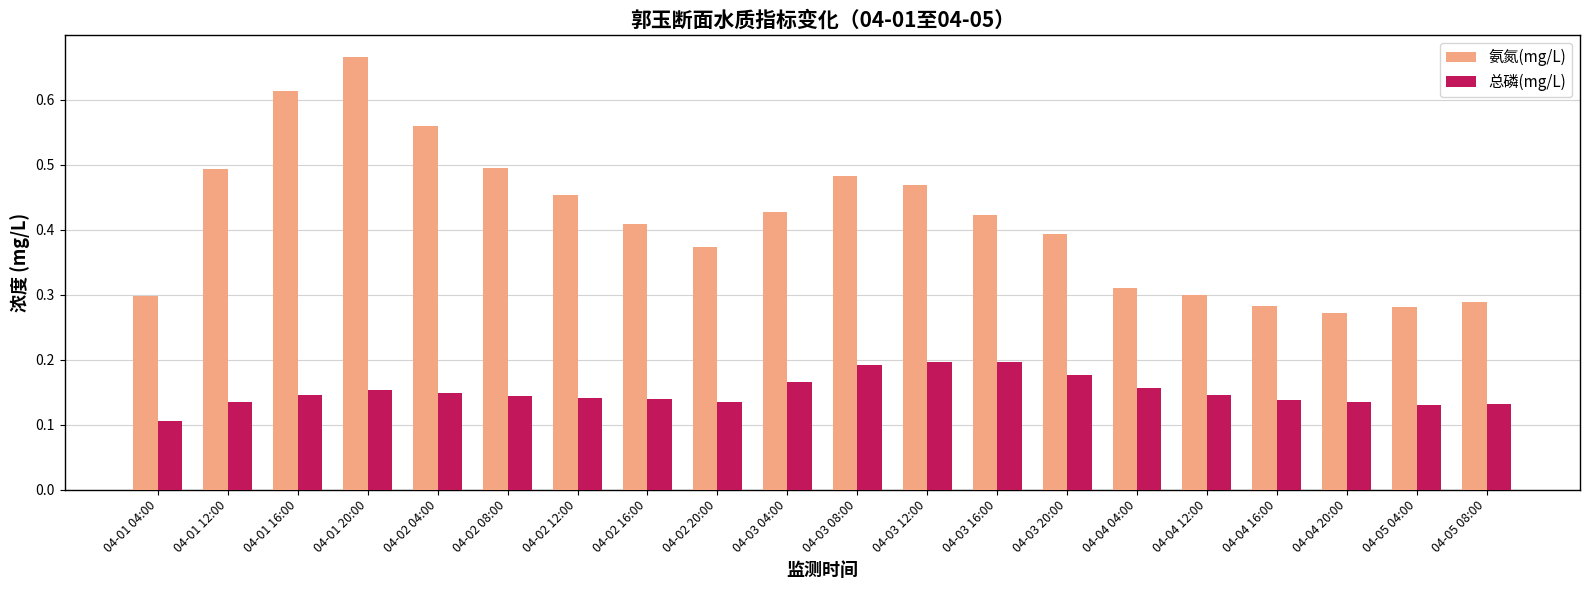

Which category has the lowest value across all series?

04-01 04:00